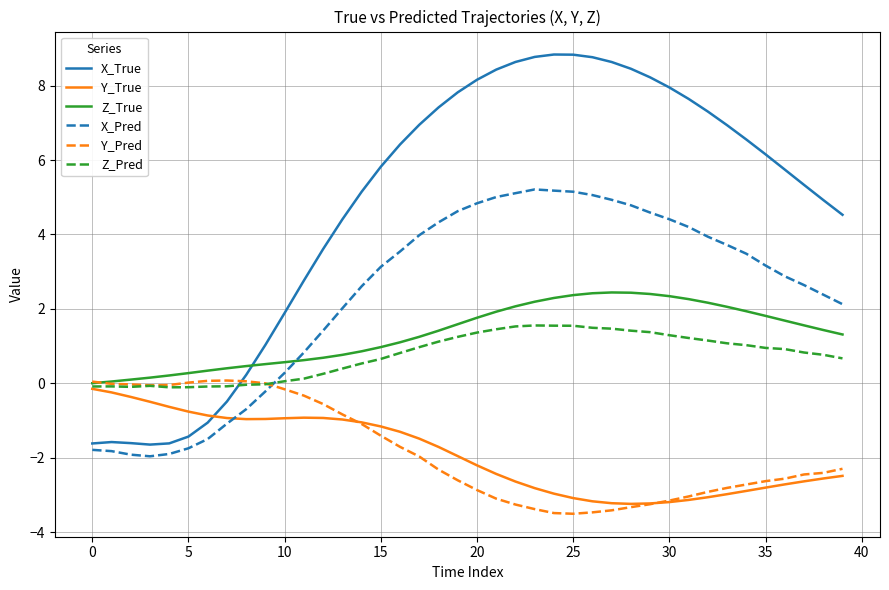

How many times do X_Pred and Y_Pred cross each other?

1